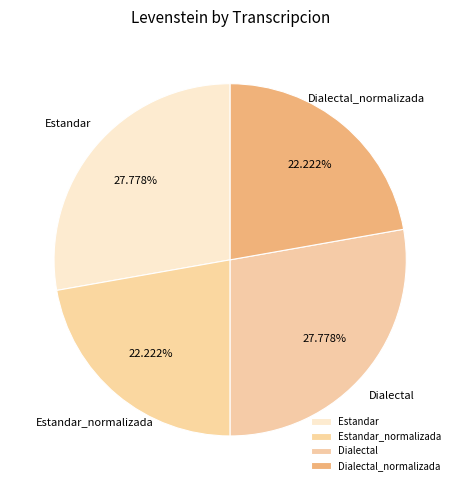

How many slices are in this pie chart?

4